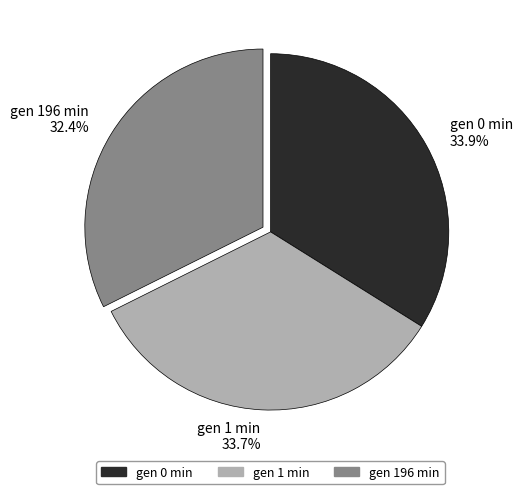

What is the smallest slice in the pie chart?

gen 196 min